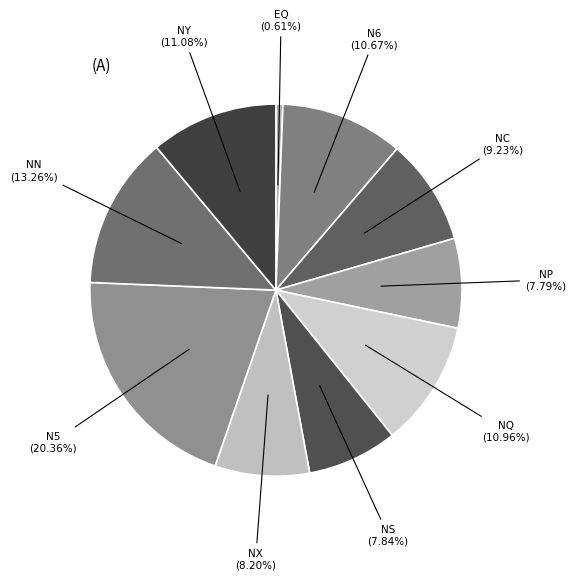

How many slices are in this pie chart?

10